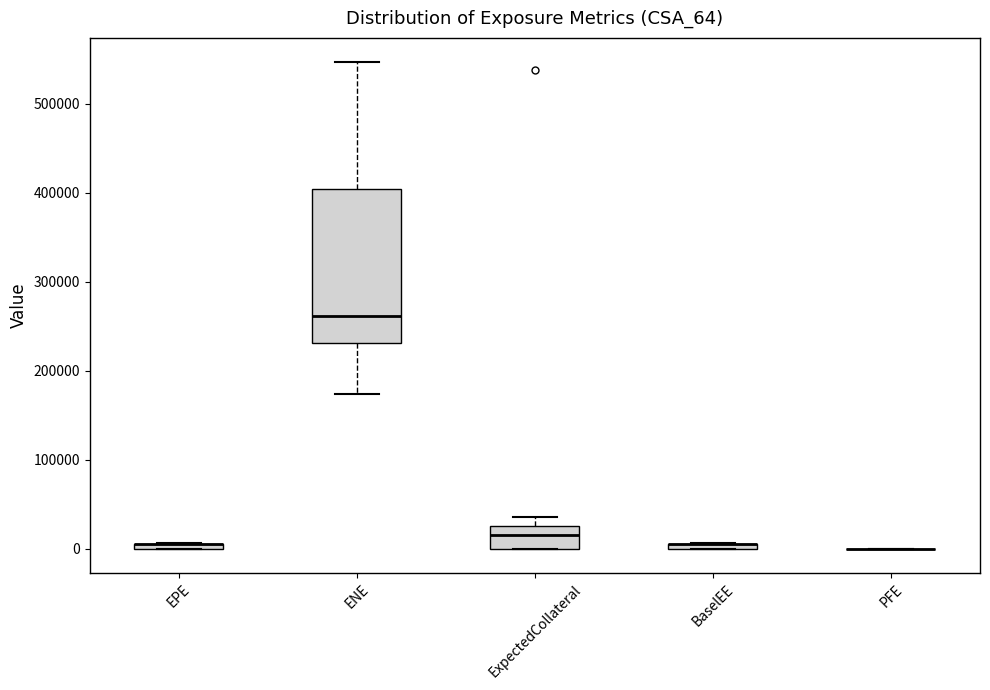

Where does the median line of the box for ExpectedCollateral sit on the y-axis? The values are not printed on the chart, so give them approximately, as read against the axis.

20000